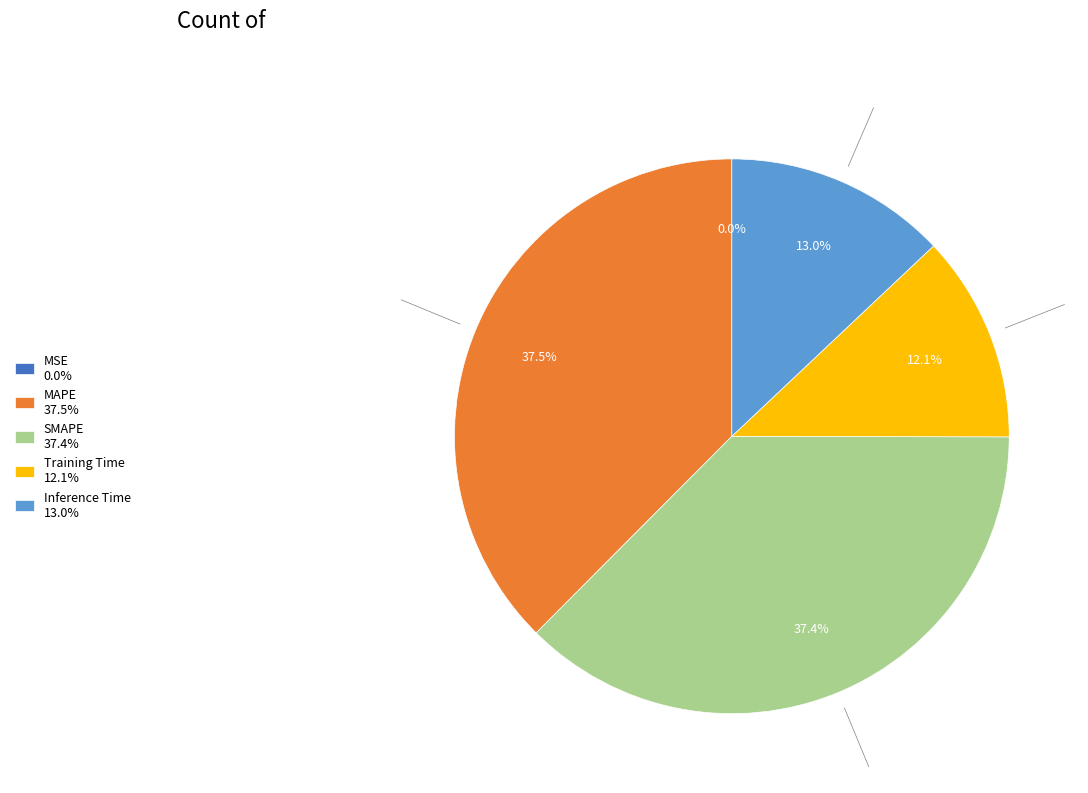

Is there any slice that represents more than half of the pie?

No